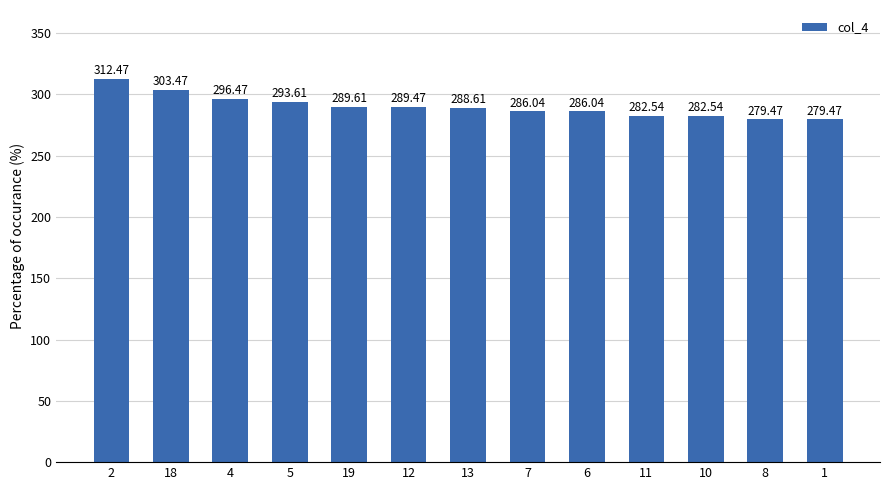

What is the label of the 6th bar from the left?

12